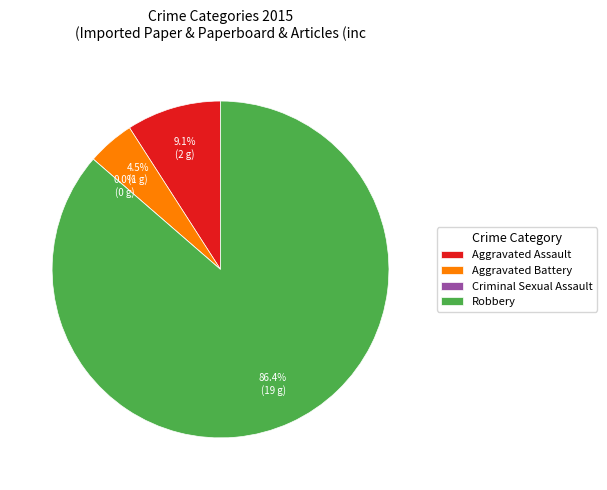

Does Robbery account for over 50% of the chart?

Yes